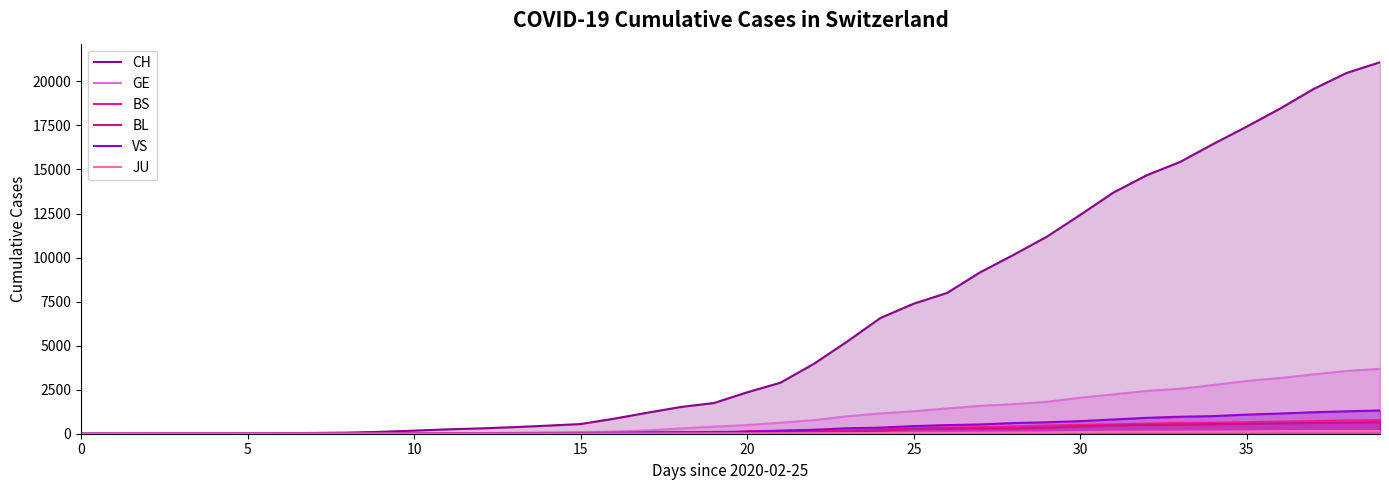

At how many categories does at least one series exceed 8283?

13